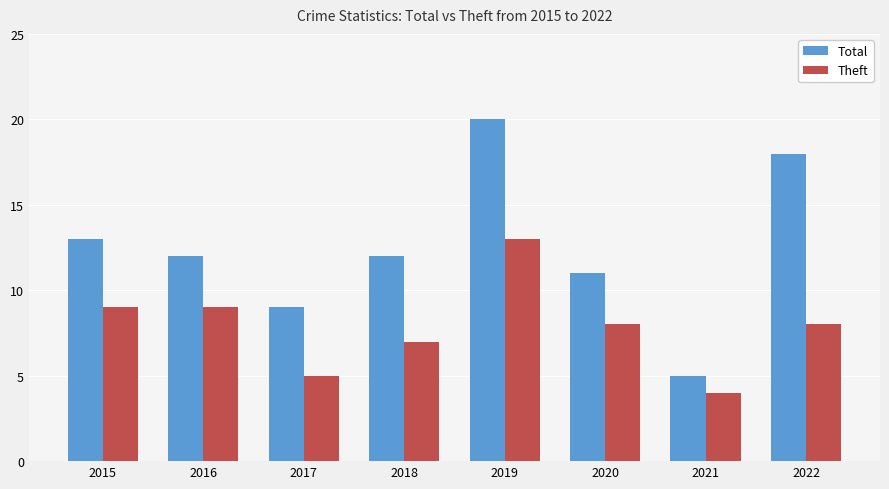

What is the difference between the Theft values at 2018 and 2021?

3